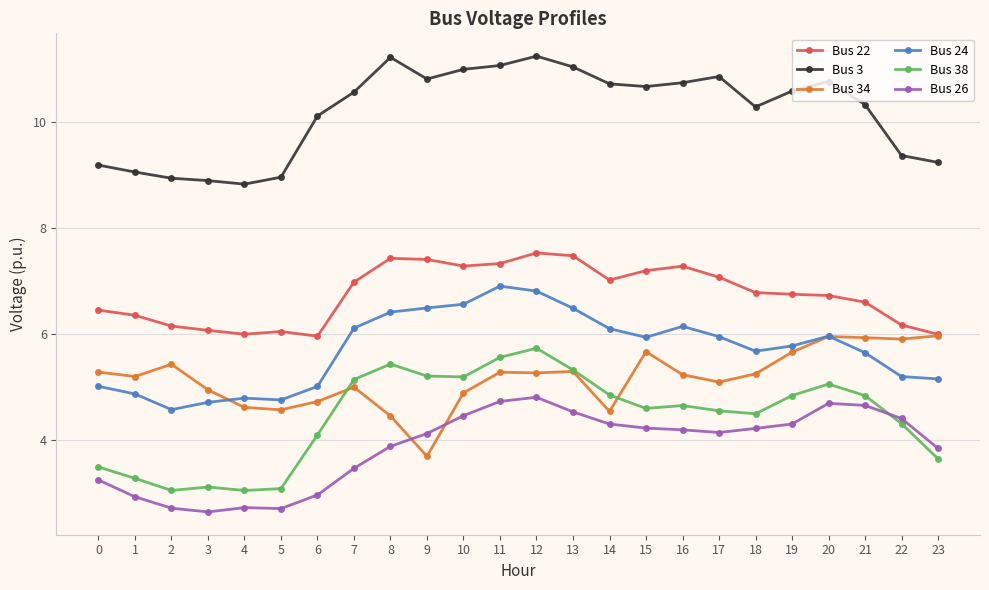

The Bus 38 series shows 5.6 at 1. True or false?

False